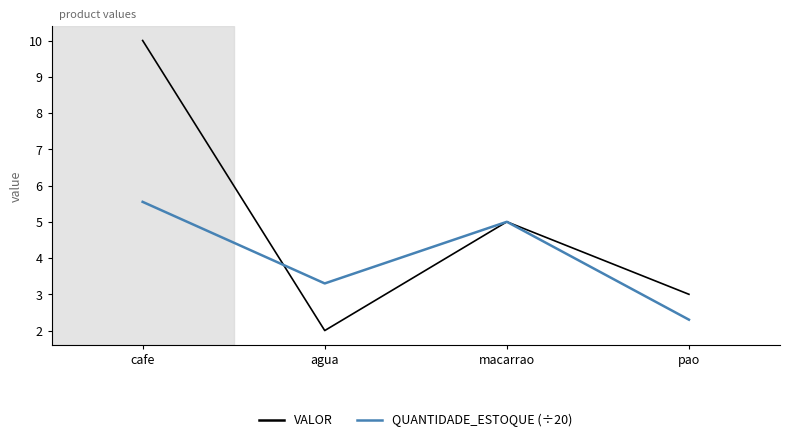

Rank the series by their average value, from lowest to highest.

QUANTIDADE_ESTOQUE (÷20), VALOR